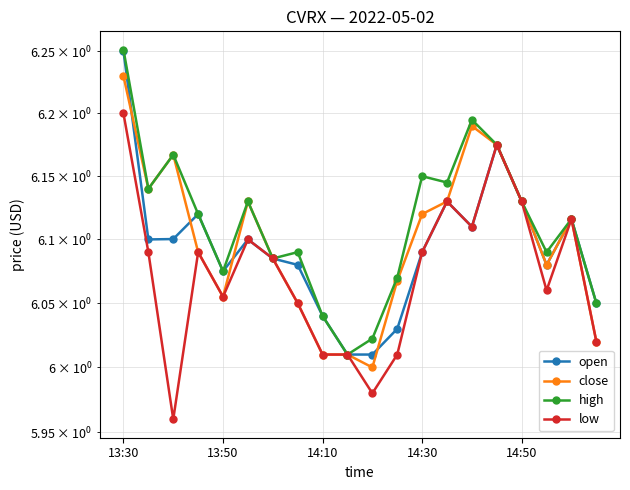

At how many categories does at least one series exceed 6?

20